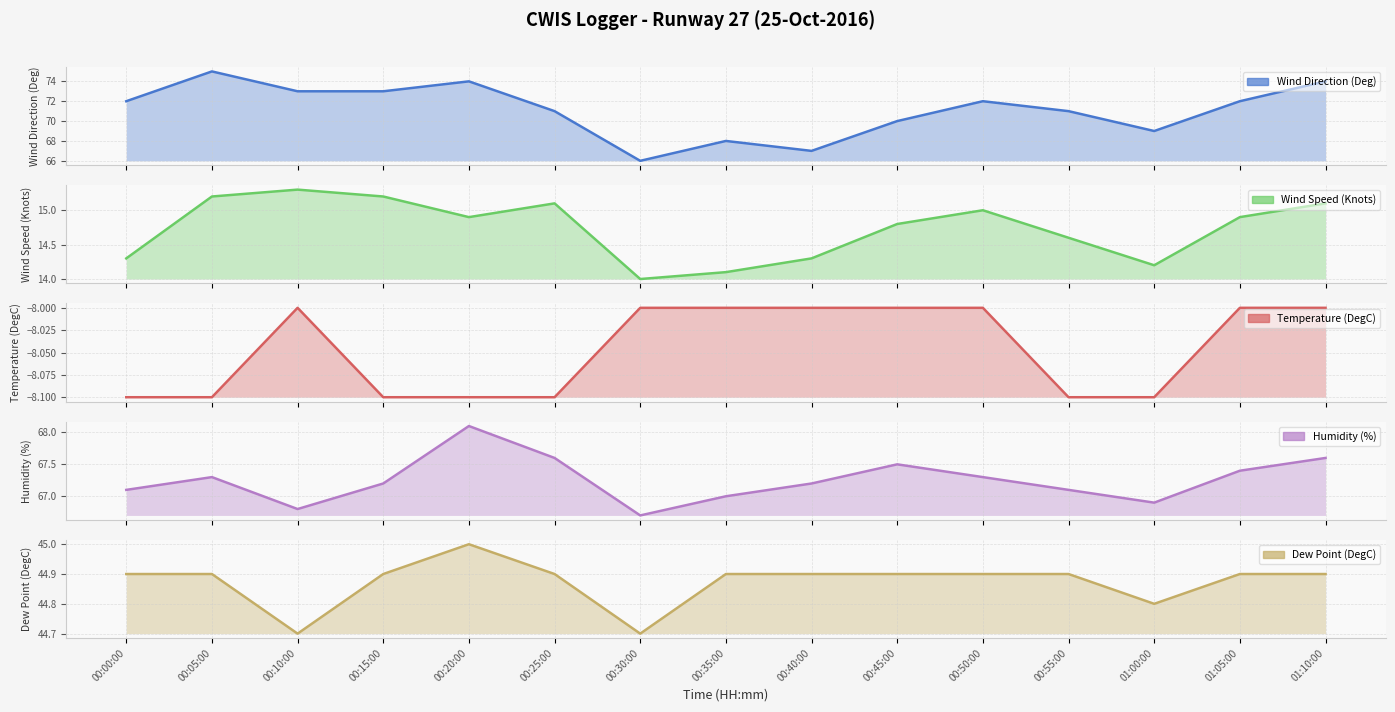

Reading left to right, list all the values displayed in this chart.

Wind Direction (Deg): 00:00:00=72.0	00:05:00=75.0	00:10:00=73.0	00:15:00=73.0	00:20:00=74.0	00:25:00=71.0	00:30:00=66.0	00:35:00=68.0	00:40:00=67.0	00:45:00=70.0	00:50:00=72.0	00:55:00=71.0	01:00:00=69.0	01:05:00=72.0	01:10:00=74.0
Wind Speed (Knots): 00:00:00=14.3	00:05:00=15.2	00:10:00=15.3	00:15:00=15.2	00:20:00=14.9	00:25:00=15.1	00:30:00=14.0	00:35:00=14.1	00:40:00=14.3	00:45:00=14.8	00:50:00=15.0	00:55:00=14.6	01:00:00=14.2	01:05:00=14.9	01:10:00=15.1
Temperature (DegC): 00:00:00=-8.1	00:05:00=-8.1	00:10:00=-8.0	00:15:00=-8.1	00:20:00=-8.1	00:25:00=-8.1	00:30:00=-8.0	00:35:00=-8.0	00:40:00=-8.0	00:45:00=-8.0	00:50:00=-8.0	00:55:00=-8.1	01:00:00=-8.1	01:05:00=-8.0	01:10:00=-8.0
Humidity (%): 00:00:00=67.1	00:05:00=67.3	00:10:00=66.8	00:15:00=67.2	00:20:00=68.1	00:25:00=67.6	00:30:00=66.7	00:35:00=67.0	00:40:00=67.2	00:45:00=67.5	00:50:00=67.3	00:55:00=67.1	01:00:00=66.9	01:05:00=67.4	01:10:00=67.6
Dew Point (DegC): 00:00:00=44.9	00:05:00=44.9	00:10:00=44.7	00:15:00=44.9	00:20:00=45.0	00:25:00=44.9	00:30:00=44.7	00:35:00=44.9	00:40:00=44.9	00:45:00=44.9	00:50:00=44.9	00:55:00=44.9	01:00:00=44.8	01:05:00=44.9	01:10:00=44.9